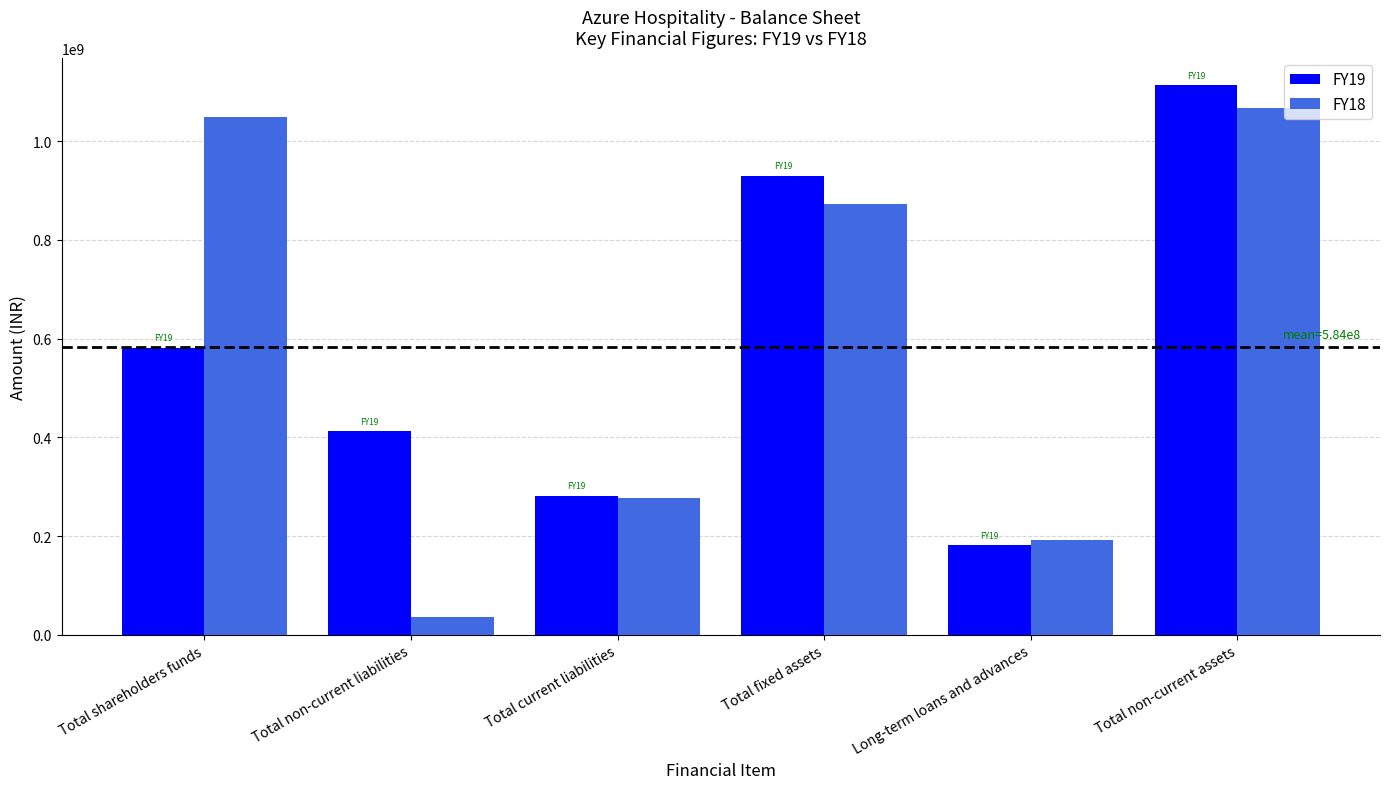

Reading right to left, transcribe all the data shown in this chart.

FY19: Total non-current assets=1113430433	Long-term loans and advances=181936652	Total fixed assets=929991458	Total current liabilities=282096909	Total non-current liabilities=412269700	Total shareholders funds=581875894
FY18: Total non-current assets=1067719100	Long-term loans and advances=193027167	Total fixed assets=873330107	Total current liabilities=276941735	Total non-current liabilities=36209646	Total shareholders funds=1048464026